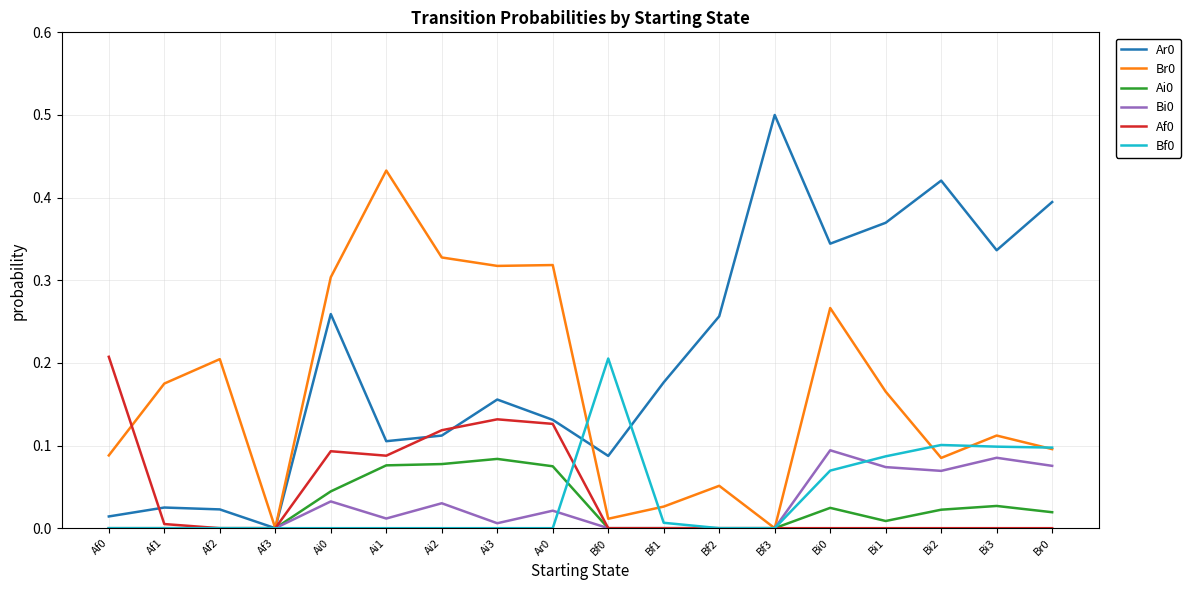

What position from the left is Af3?

4